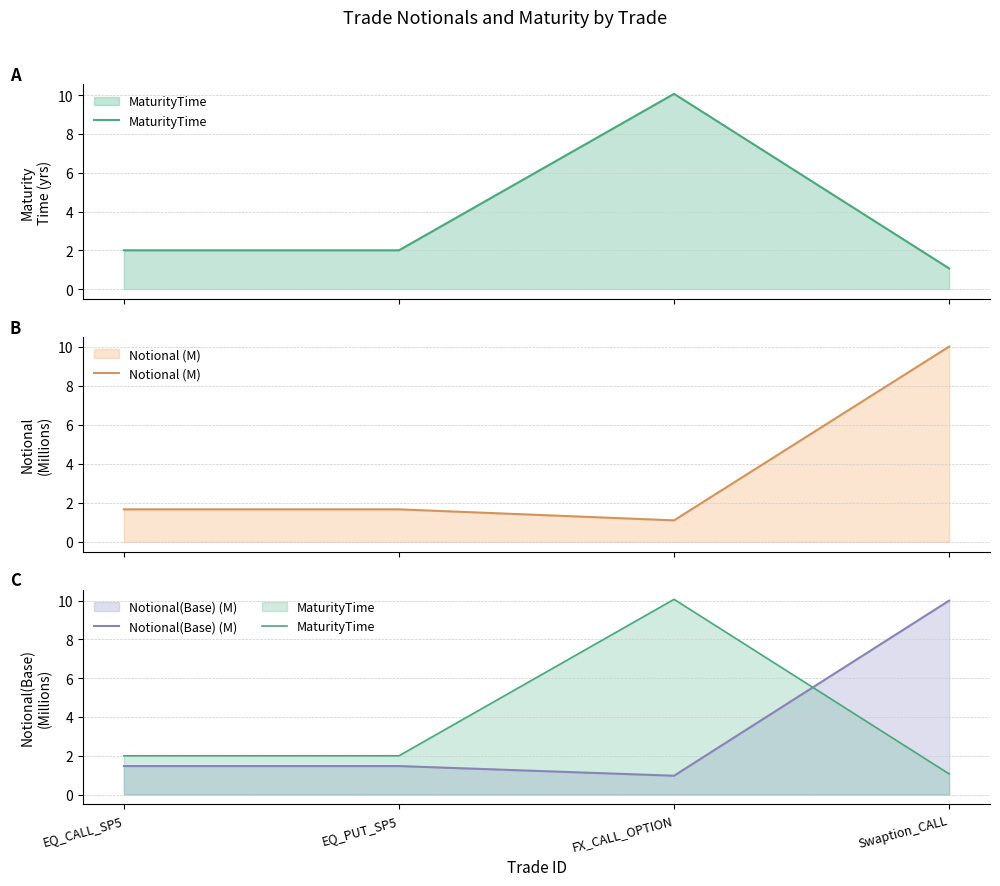

What is the highest value of the Notional (M) series?

10.0